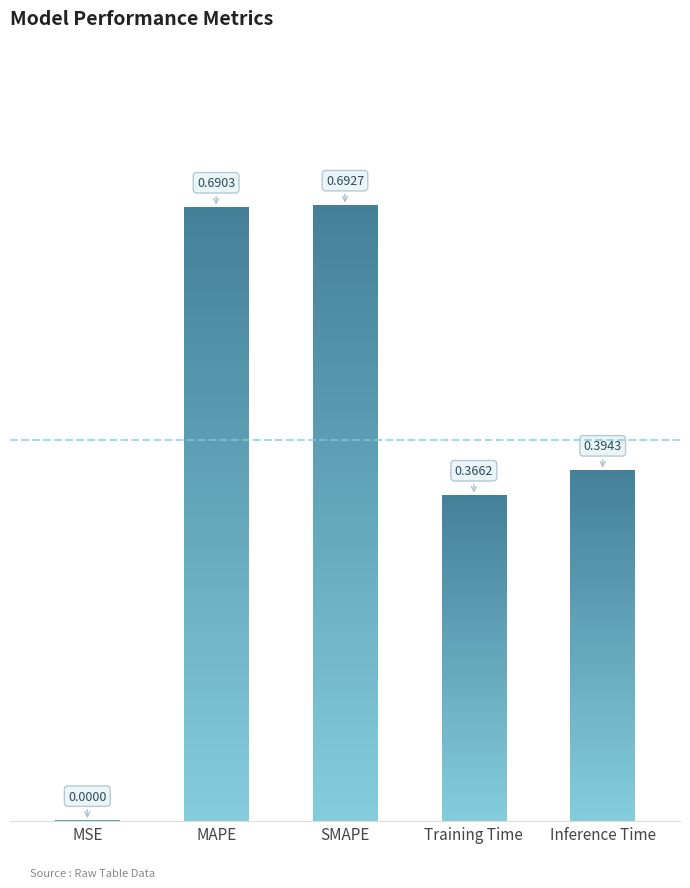

True or false: the data shows 0.4 at MAPE.

False